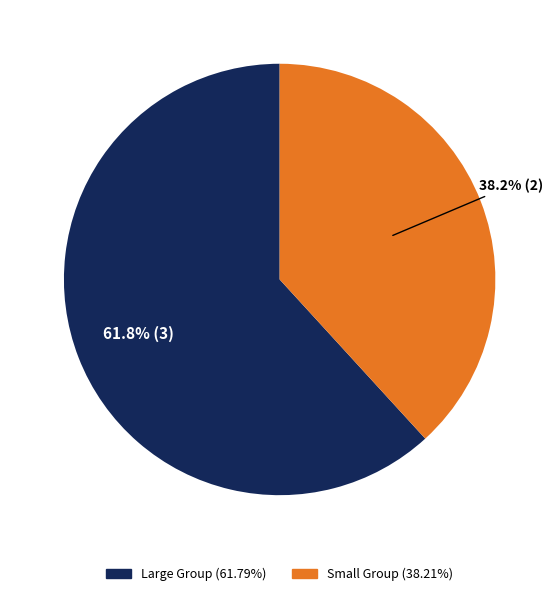

Does any single category account for the majority?

Yes